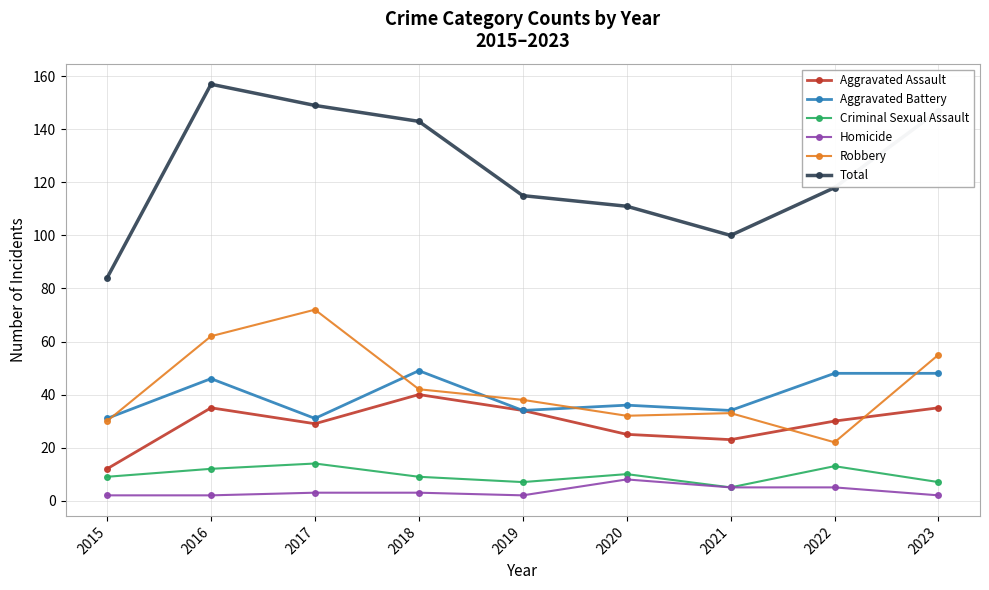

What is the spread (max minus min) of values at 2016?

155